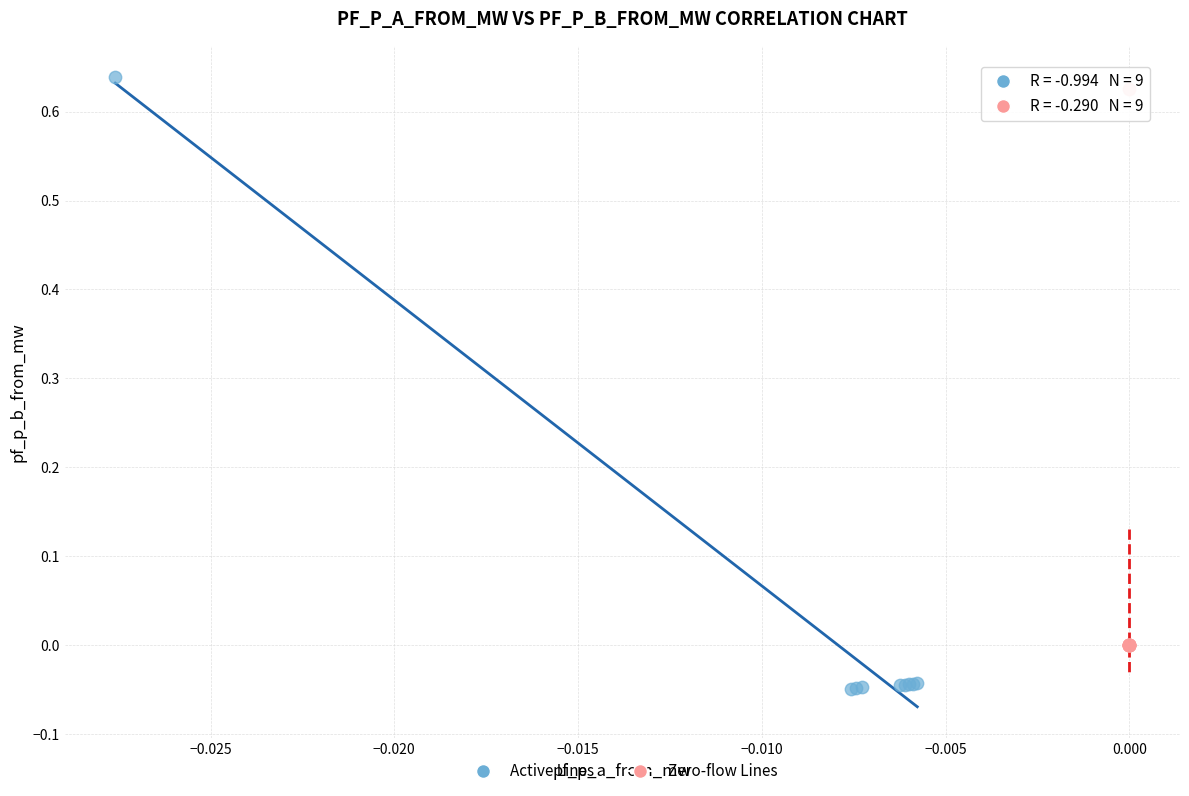

Which series contains the highest Y value?

Active Lines